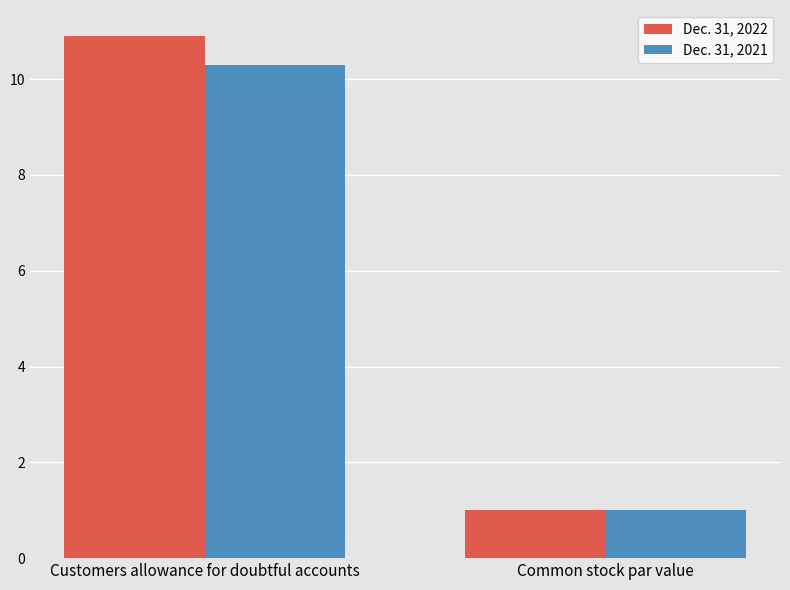

What is the sum of all Dec. 31, 2021 values?

11.3